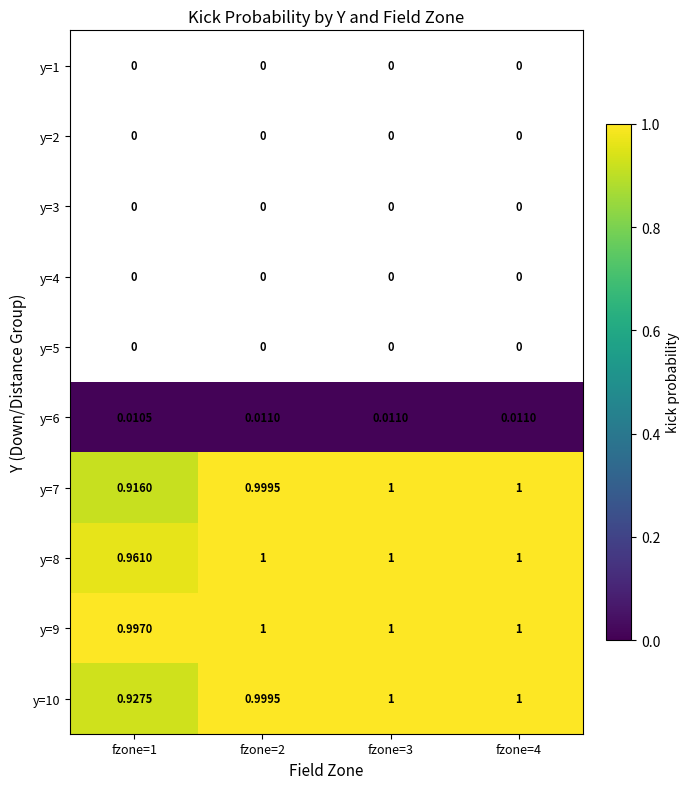

Is the value of y=6 at fzone=3 greater than the value of y=8 at fzone=4?

No